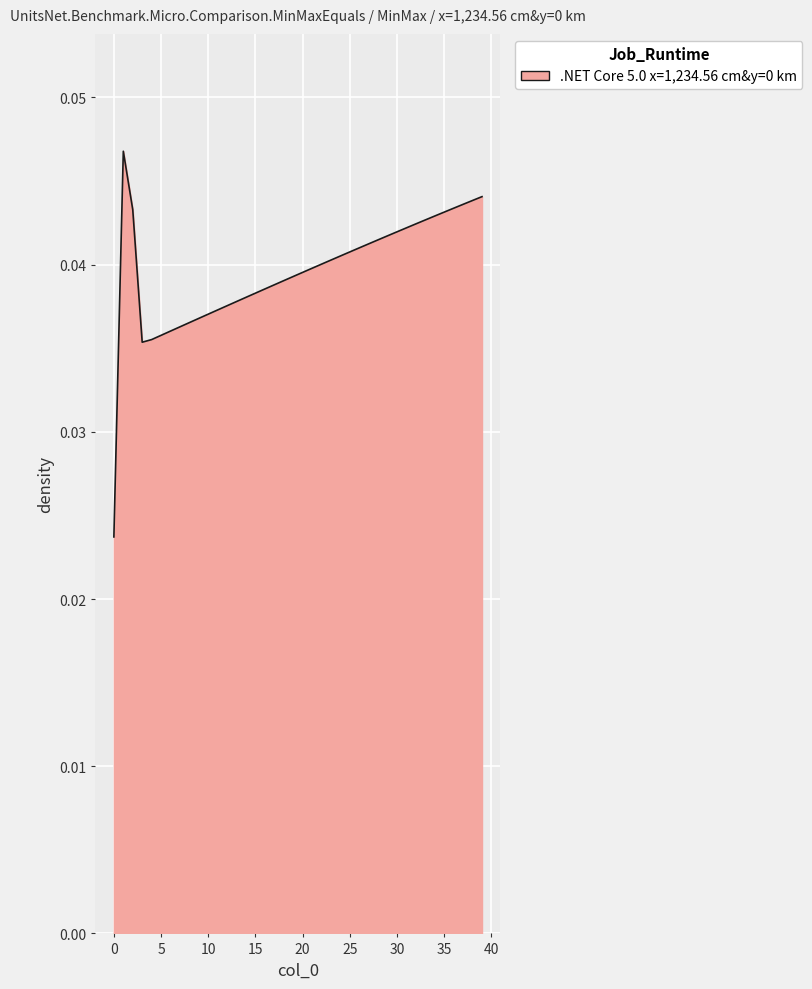

What is the sum of all values?

1.6